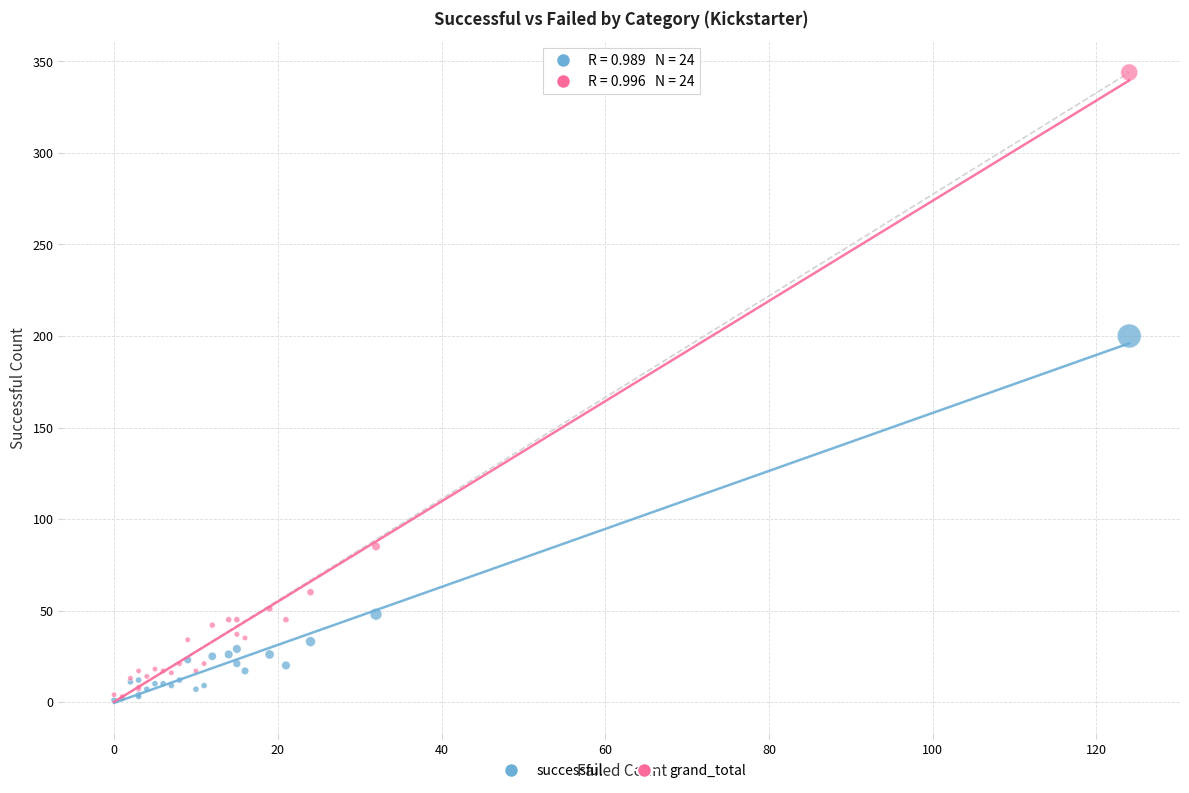

Which series reaches the maximum Y coordinate?

grand_total